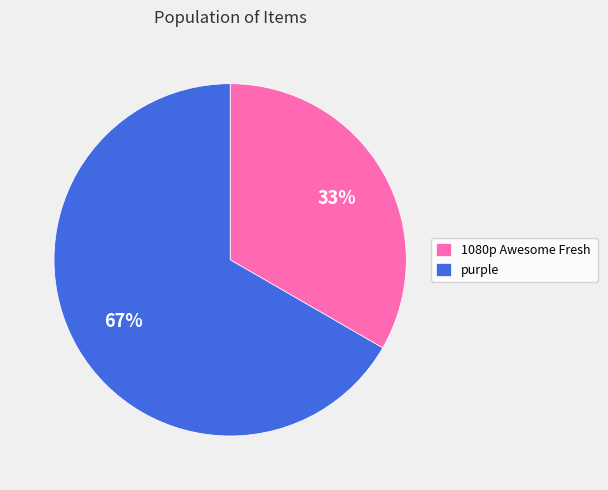

Which category has the smallest portion of the pie?

1080p Awesome Fresh